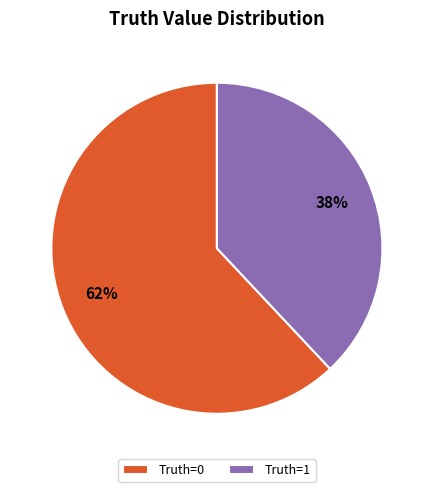

Is there a majority slice in this chart?

Yes